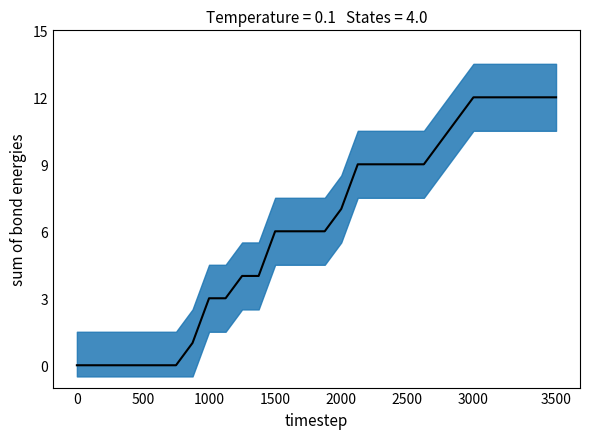

The value at 500 is 0. True or false?

True